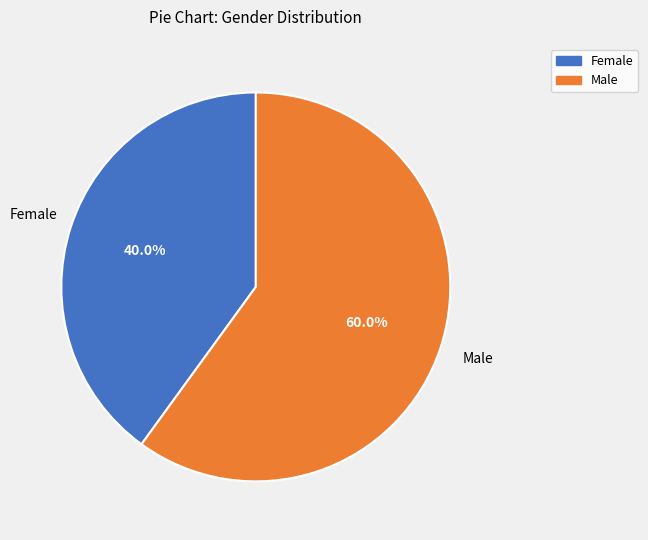

To the nearest percent, what is the difference between the Male and Female slice percentages?

20%